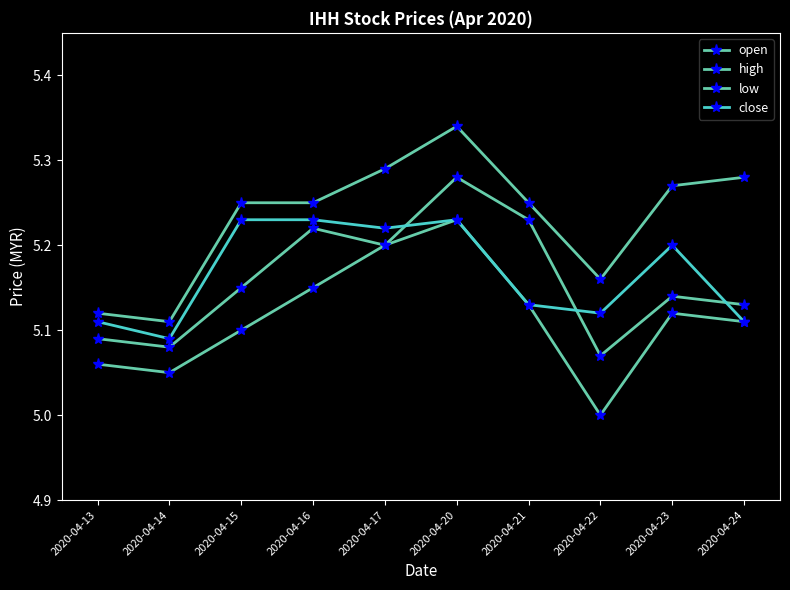

Count the number of data series in this chart.

4